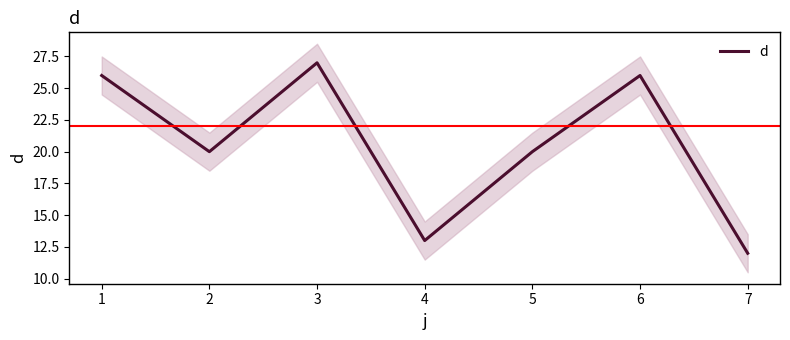

Which has a higher value, 5 or 0?

5